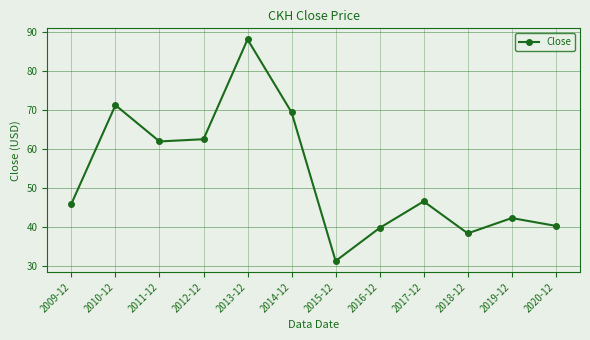

At which label is the value closest to 59?

2011-12